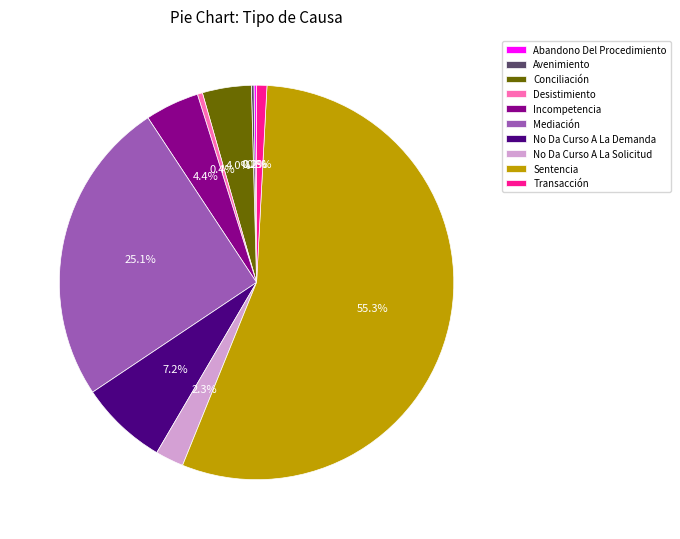

What percentage is the Mediación slice, to the nearest percent?

25%